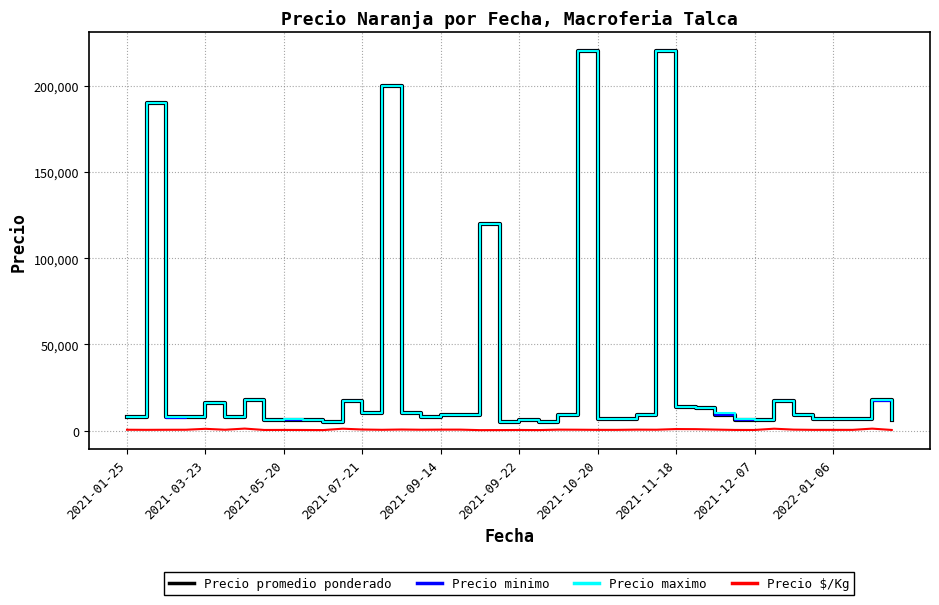

What is the minimum value for Precio promedio ponderado?

5000